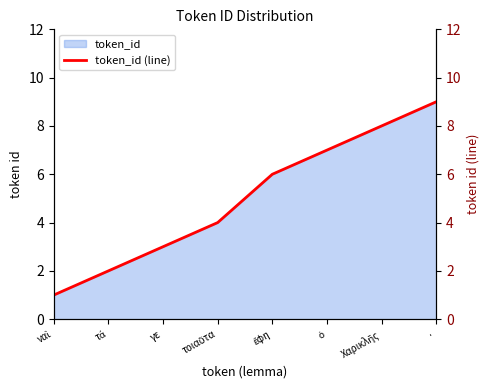

Reading right to left, extract all data points from this chart.

9	8	7	6	4	3	2	1